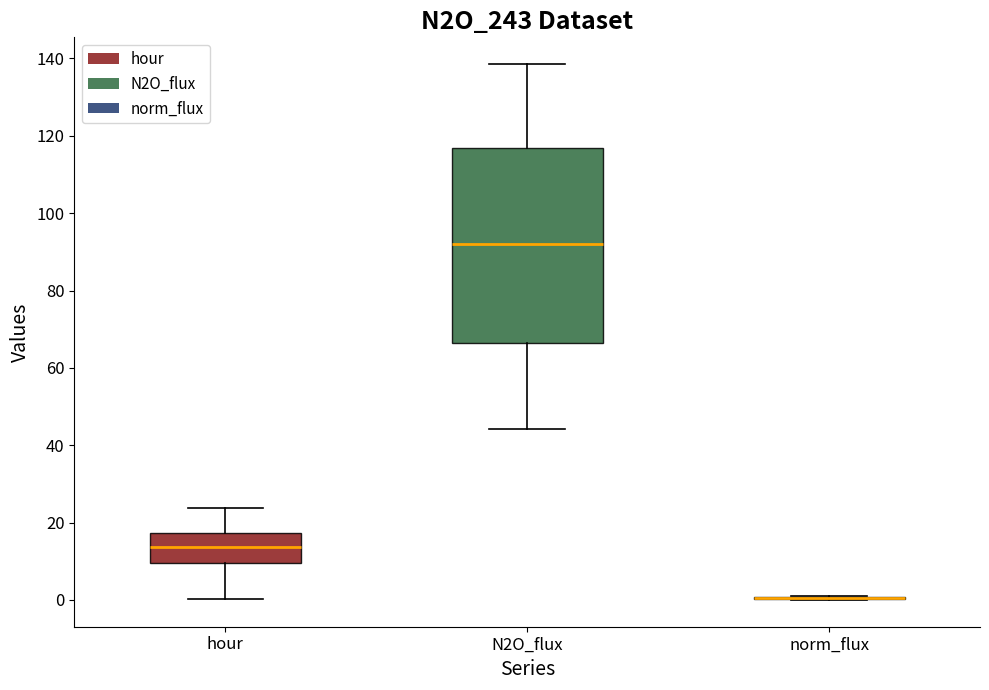

Reading left to right, transcribe this box plot: for each box, give where its median line is, the range the box spans, and where its two whiskers end, as read against the y-axis. The values are not printed on the chart, so give them approximately, as read against the axis.

hour: median 14, box 10 to 18, whiskers 0 to 24
N2O_flux: median 92, box 66 to 116, whiskers 44 to 138
norm_flux: box collapsed to a line at 0, whiskers 0 to 2